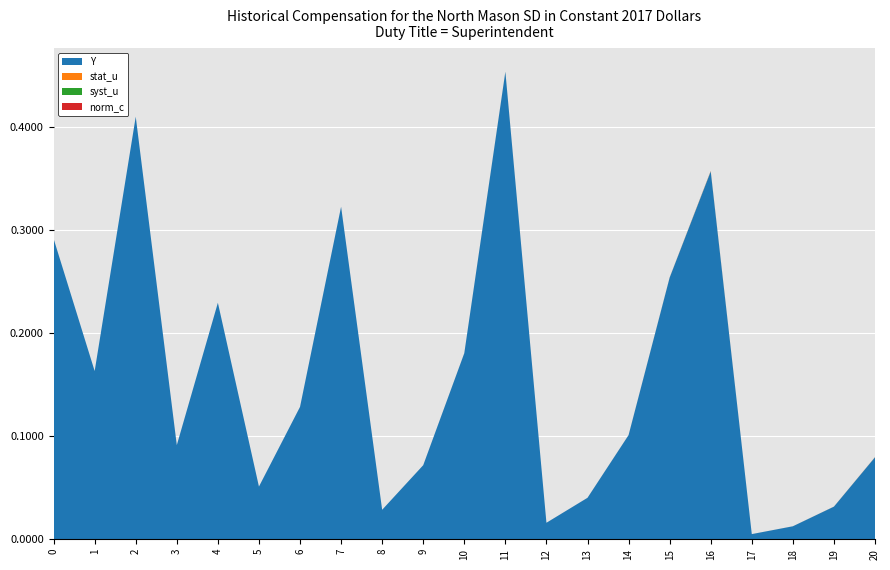

Reading left to right, what are all the values shown in this chart?

Y: 0=0.3	1=0.2	2=0.4	3=0.1	4=0.2	5=0.1	6=0.1	7=0.3	8=0.0	9=0.1	10=0.2	11=0.5	12=0.0	13=0.0	14=0.1	15=0.3	16=0.4	17=0.0	18=0.0	19=0.0	20=0.1
stat_u: 0=0.0	1=0.0	2=0.0	3=0.0	4=0.0	5=0.0	6=0.0	7=0.0	8=0.0	9=0.0	10=0.0	11=0.0	12=0.0	13=0.0	14=0.0	15=0.0	16=0.0	17=0.0	18=0.0	19=0.0	20=0.0
syst_u: 0=-0.0	1=0.0	2=0.0	3=0.0	4=0.0	5=0.0	6=0.0	7=0.0	8=0.0	9=0.0	10=0.0	11=0.0	12=0.0	13=0.0	14=0.0	15=0.0	16=0.0	17=0.0	18=0.0	19=0.0	20=0.0
norm_c: 0=-0.0	1=0.0	2=0.0	3=0.0	4=0.0	5=0.0	6=0.0	7=0.0	8=0.0	9=0.0	10=0.0	11=0.0	12=0.0	13=0.0	14=0.0	15=0.0	16=0.0	17=0.0	18=0.0	19=0.0	20=0.0